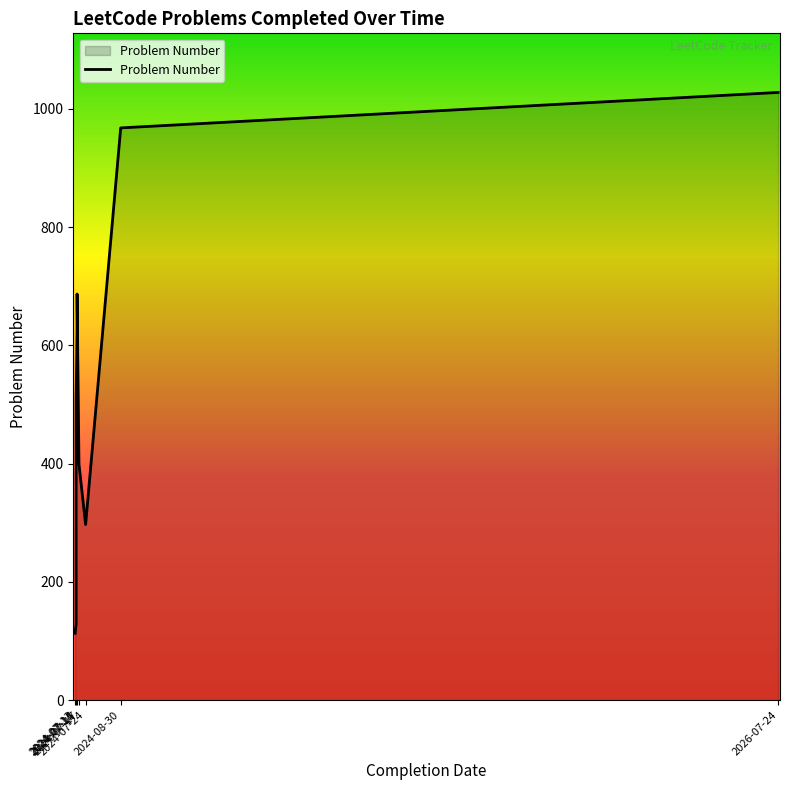

How many lines are shown in the chart?

1